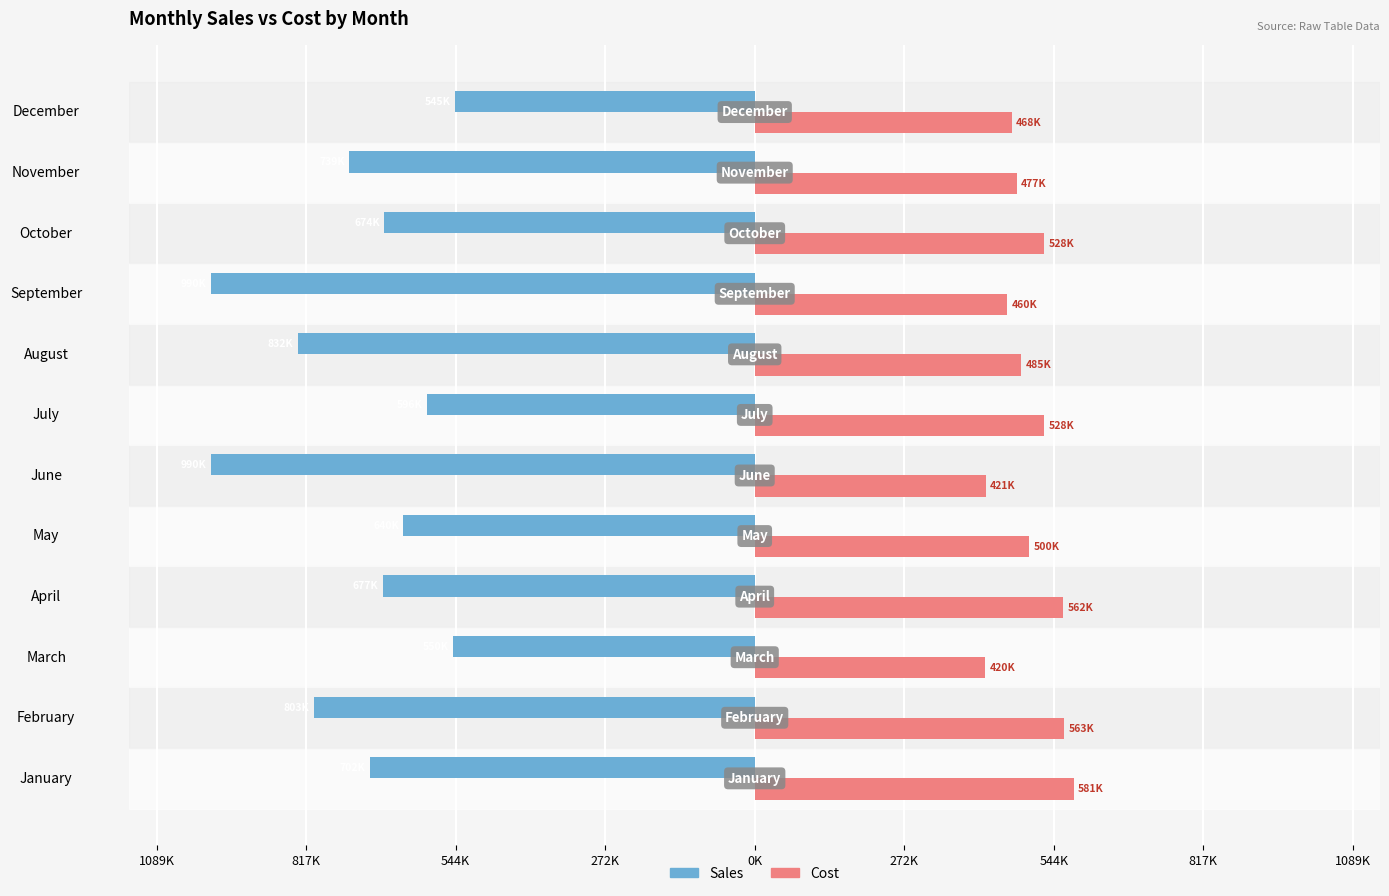

What is the value of the Sales bar at the 5th from the left?

-640457